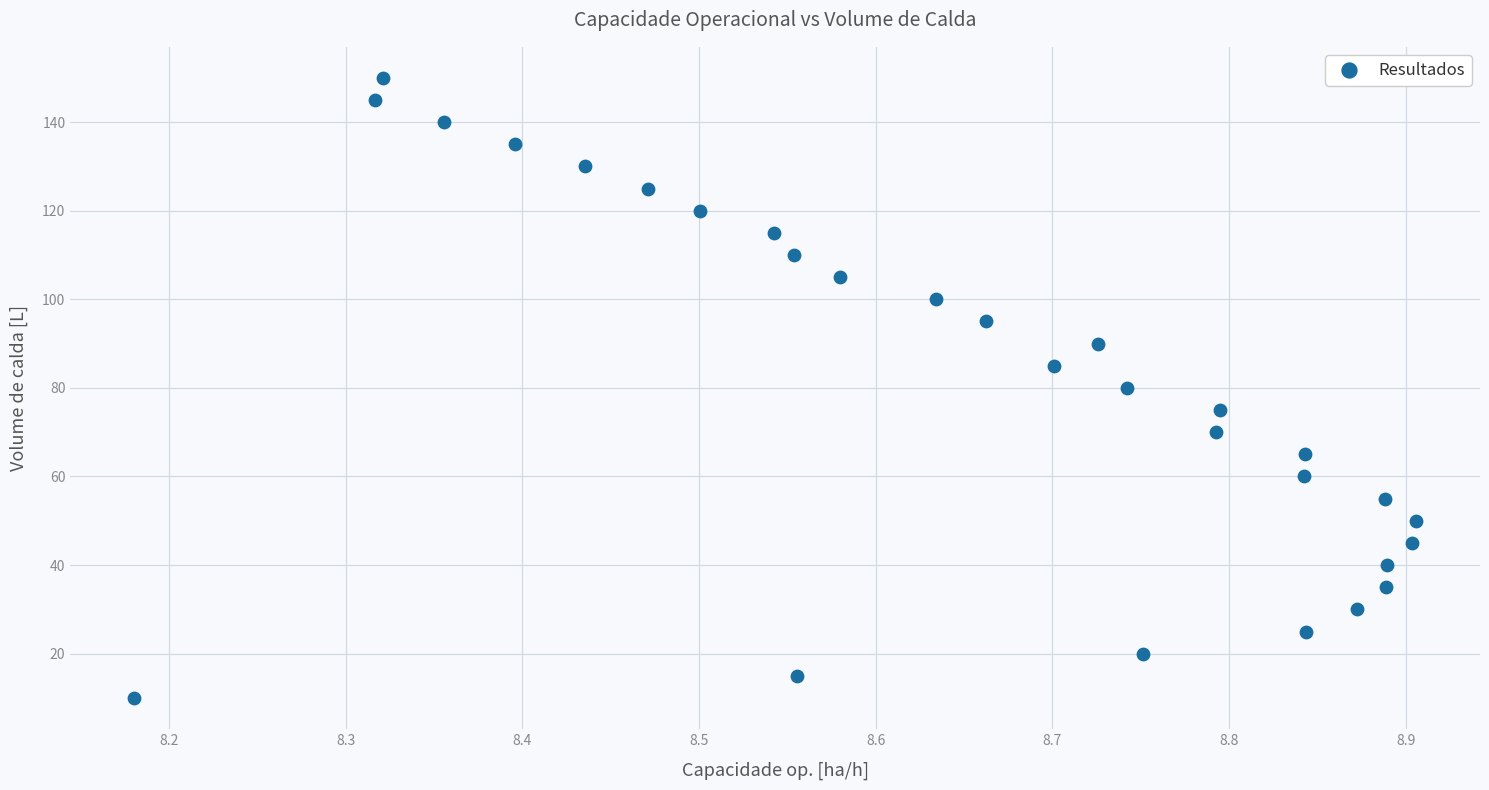

What is the range of Y values (max minus min)?

140